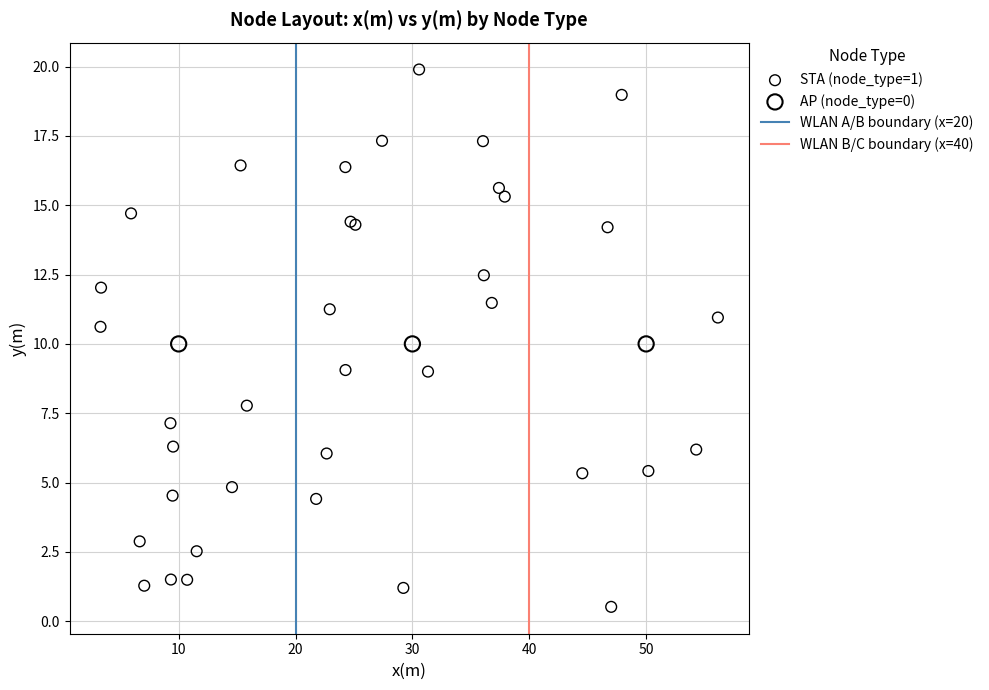

Which series reaches the maximum Y coordinate?

STA (node_type=1)